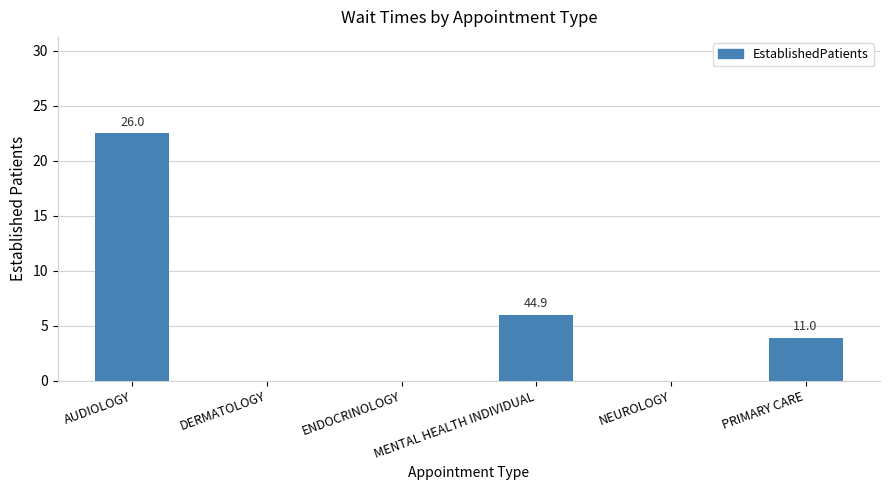

Where does the data first go above 3?

AUDIOLOGY